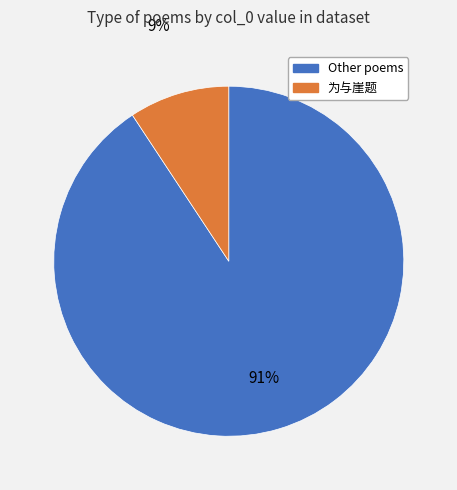

To the nearest percent, what is the average slice percentage?

50%